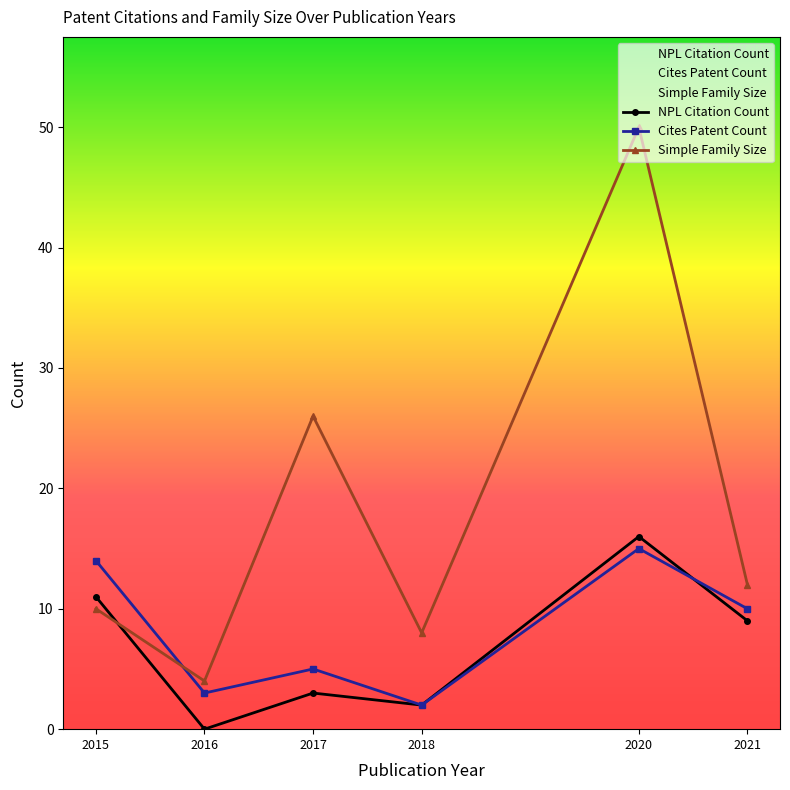

The value of Cites Patent Count at 2017 is 5. True or false?

True